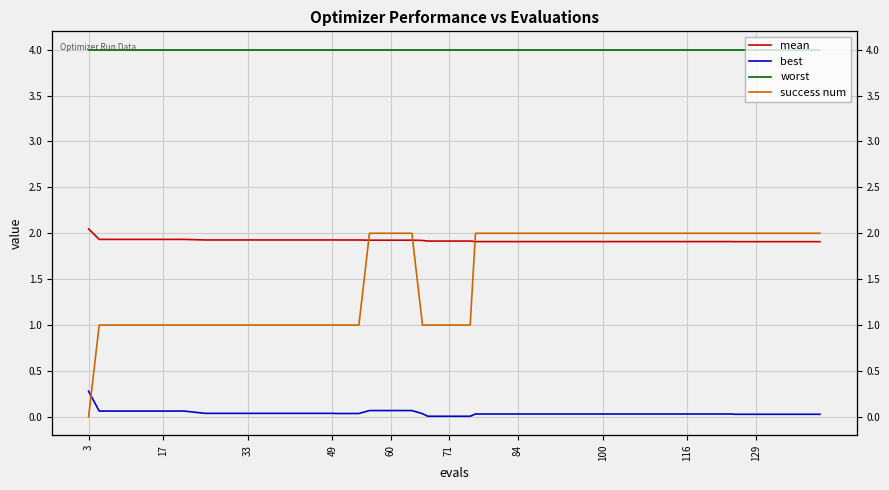

True or false: worst and mean cross at least once.

False